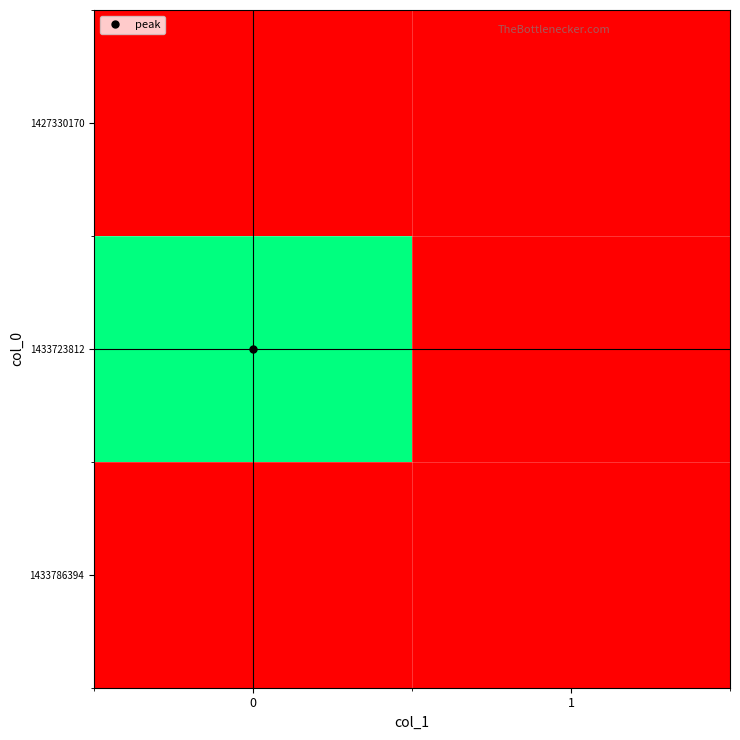

Reading right to left, extract all data points from this chart.

1427330170: 1=0	0=0
1433723812: 1=0	0=1
1433786394: 1=0	0=0